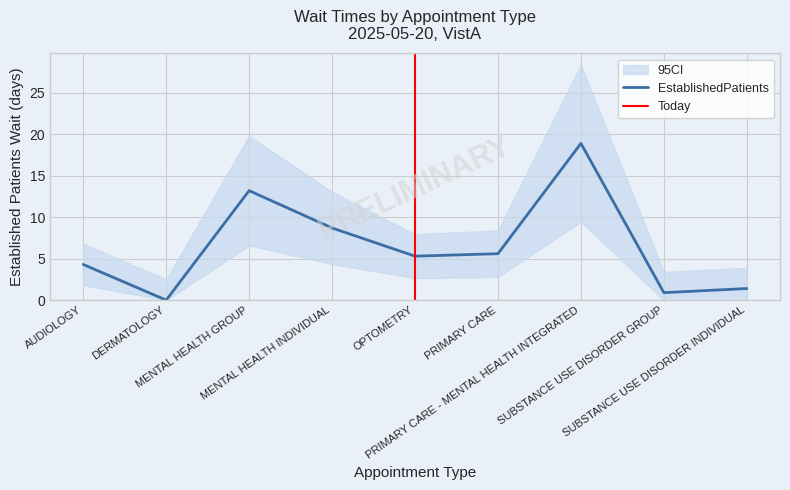

Rank the categories by value from lowest to highest.

DERMATOLOGY, SUBSTANCE USE DISORDER GROUP, SUBSTANCE USE DISORDER INDIVIDUAL, AUDIOLOGY, OPTOMETRY, PRIMARY CARE, MENTAL HEALTH INDIVIDUAL, MENTAL HEALTH GROUP, PRIMARY CARE - MENTAL HEALTH INTEGRATED